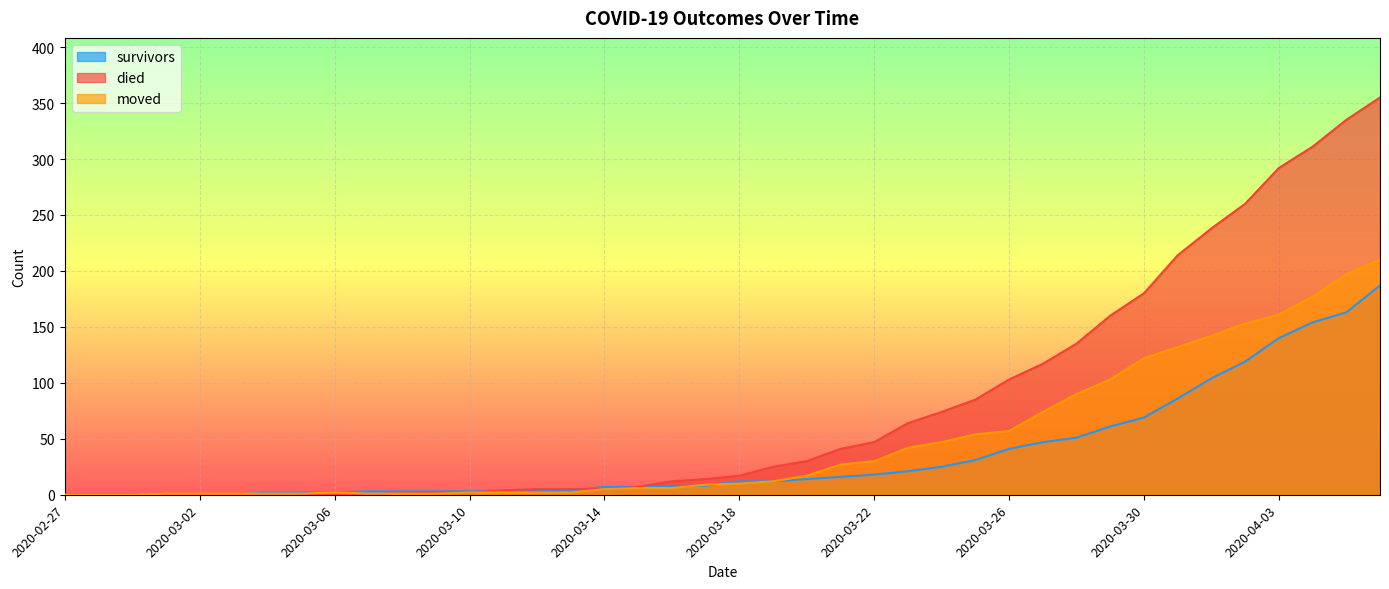

Reading left to right, transcribe all the data shown in this chart.

survivors: 2020-02-27=0	2020-02-28=0	2020-02-29=0	2020-03-01=0	2020-03-02=0	2020-03-03=0	2020-03-04=2	2020-03-05=2	2020-03-06=2	2020-03-07=3	2020-03-08=3	2020-03-09=3	2020-03-10=3	2020-03-11=3	2020-03-12=3	2020-03-13=4	2020-03-14=7	2020-03-15=7	2020-03-16=8	2020-03-17=8	2020-03-18=12	2020-03-19=12	2020-03-20=14	2020-03-21=16	2020-03-22=18	2020-03-23=21	2020-03-24=25	2020-03-25=31	2020-03-26=41	2020-03-27=47	2020-03-28=51	2020-03-29=61	2020-03-30=69	2020-03-31=86	2020-04-01=104	2020-04-02=119	2020-04-03=140	2020-04-04=154	2020-04-05=163	2020-04-06=187
died: 2020-02-27=0	2020-02-28=0	2020-02-29=0	2020-03-01=0	2020-03-02=0	2020-03-03=0	2020-03-04=0	2020-03-05=0	2020-03-06=0	2020-03-07=0	2020-03-08=2	2020-03-09=2	2020-03-10=2	2020-03-11=4	2020-03-12=5	2020-03-13=5	2020-03-14=5	2020-03-15=7	2020-03-16=12	2020-03-17=14	2020-03-18=17	2020-03-19=25	2020-03-20=30	2020-03-21=41	2020-03-22=47	2020-03-23=64	2020-03-24=74	2020-03-25=85	2020-03-26=103	2020-03-27=117	2020-03-28=135	2020-03-29=160	2020-03-30=180	2020-03-31=214	2020-04-01=238	2020-04-02=260	2020-04-03=292	2020-04-04=311	2020-04-05=335	2020-04-06=355
moved: 2020-02-27=0	2020-02-28=0	2020-02-29=0	2020-03-01=1	2020-03-02=1	2020-03-03=1	2020-03-04=1	2020-03-05=1	2020-03-06=2	2020-03-07=1	2020-03-08=1	2020-03-09=1	2020-03-10=2	2020-03-11=2	2020-03-12=2	2020-03-13=2	2020-03-14=5	2020-03-15=6	2020-03-16=6	2020-03-17=9	2020-03-18=10	2020-03-19=12	2020-03-20=17	2020-03-21=27	2020-03-22=30	2020-03-23=42	2020-03-24=47	2020-03-25=54	2020-03-26=57	2020-03-27=74	2020-03-28=90	2020-03-29=103	2020-03-30=122	2020-03-31=132	2020-04-01=142	2020-04-02=153	2020-04-03=161	2020-04-04=177	2020-04-05=197	2020-04-06=210